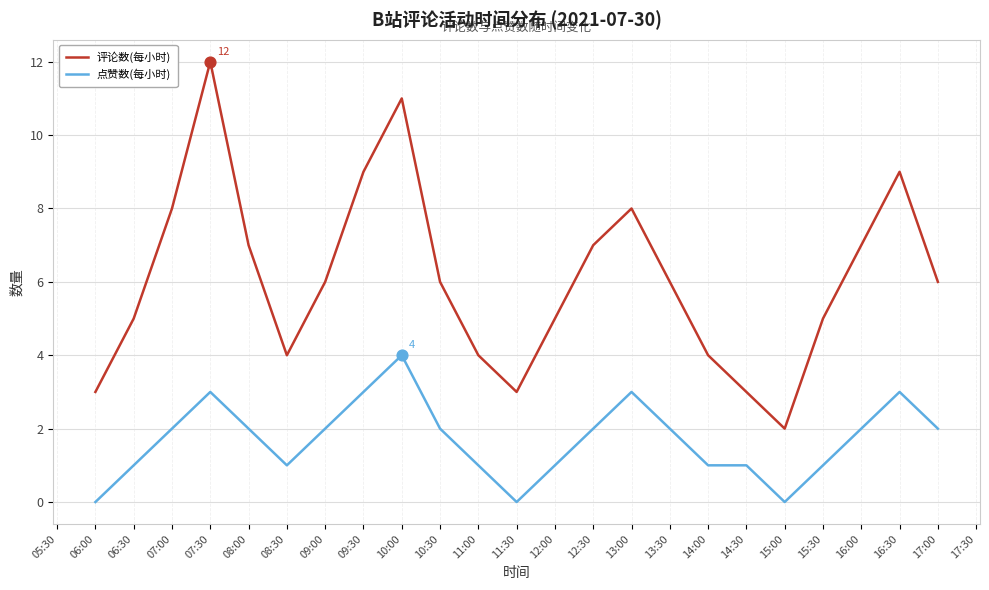

Is the value of 评论数(每小时) at 11:30 greater than the value of 点赞数(每小时) at 12:30?

Yes